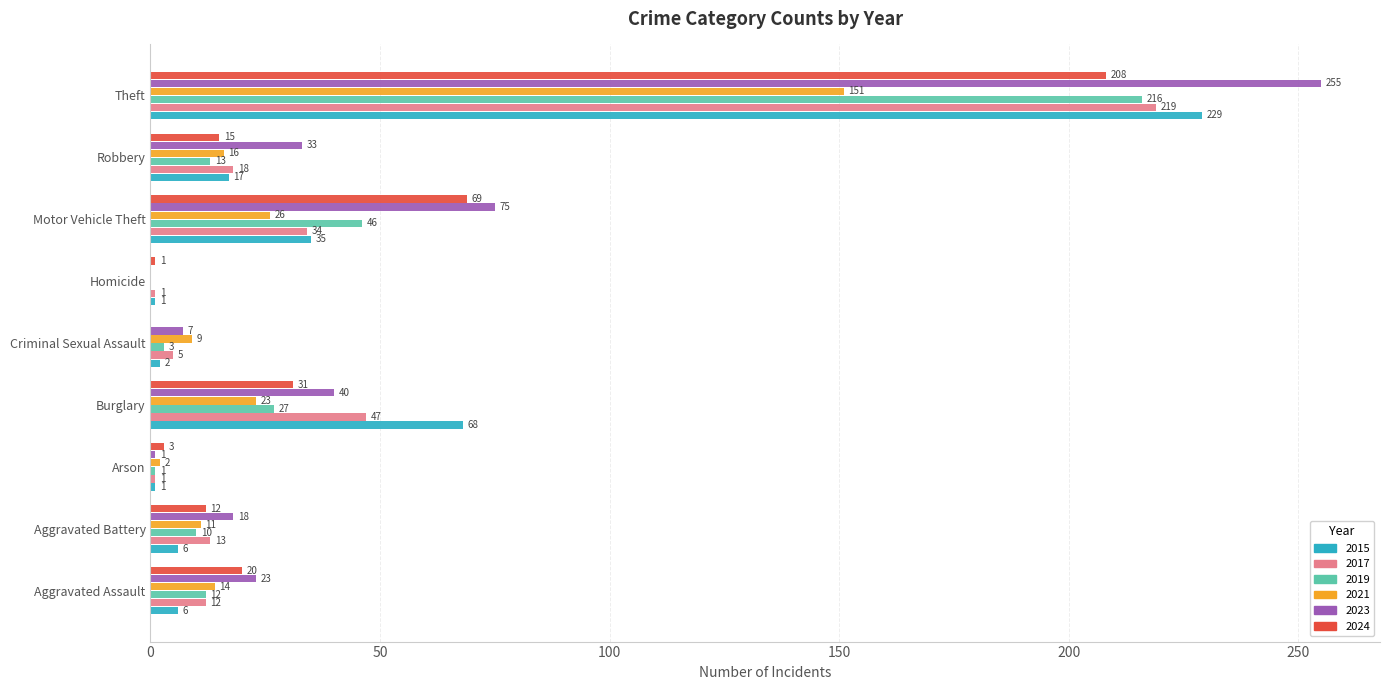

The 2024 series shows 103 at Motor Vehicle Theft. True or false?

False